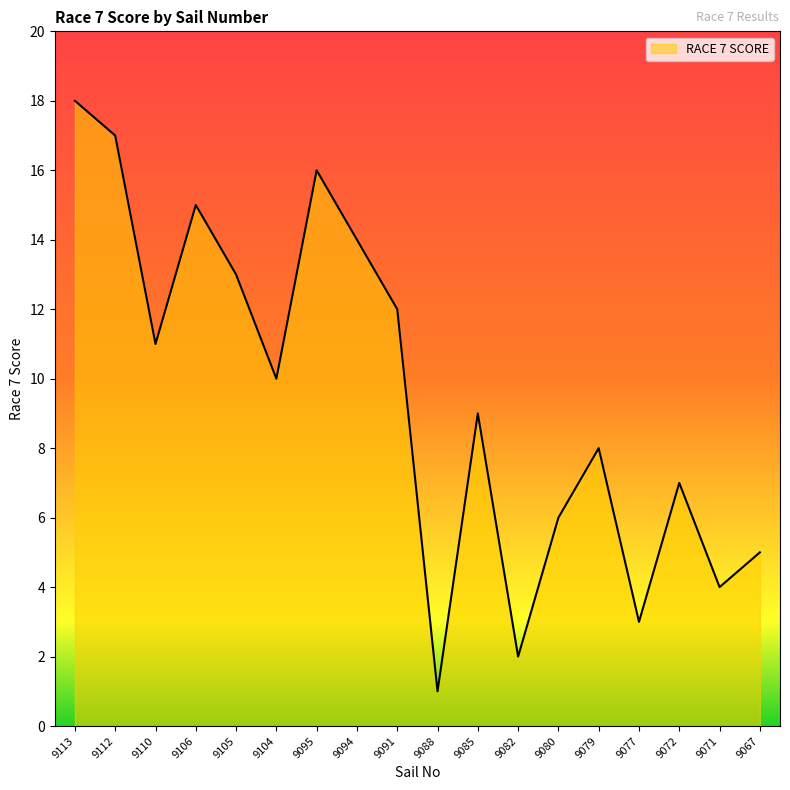

What is the maximum value shown in the chart?

18